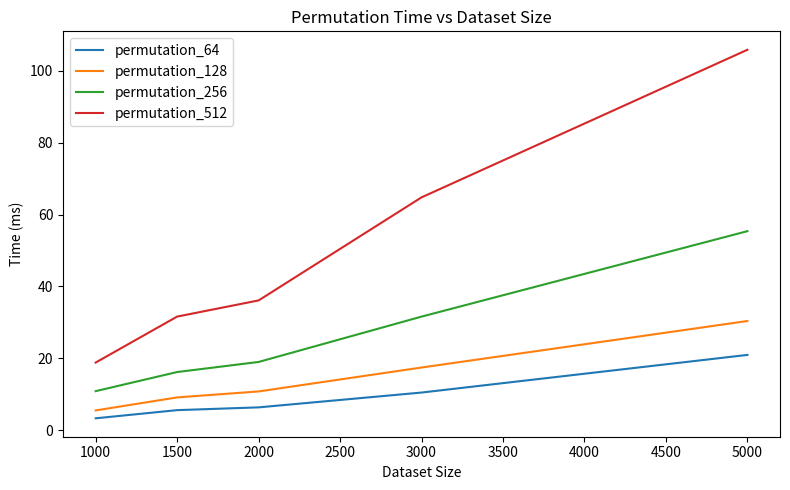

True or false: permutation_64 and permutation_128 intersect in this chart.

False